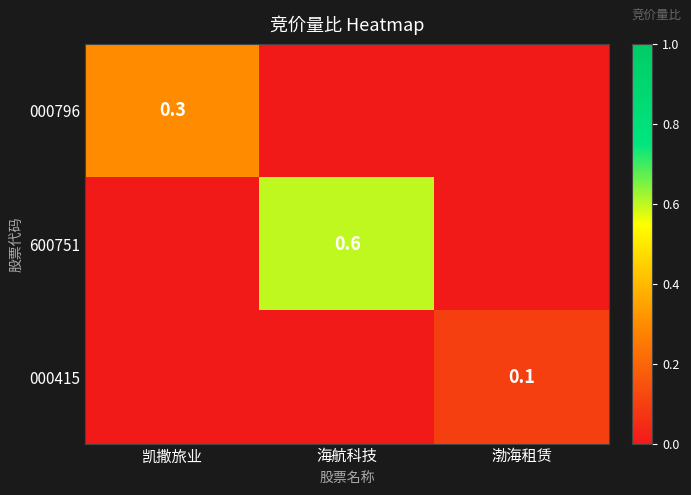

The 600751 series shows 0.3 at 海航科技. True or false?

False